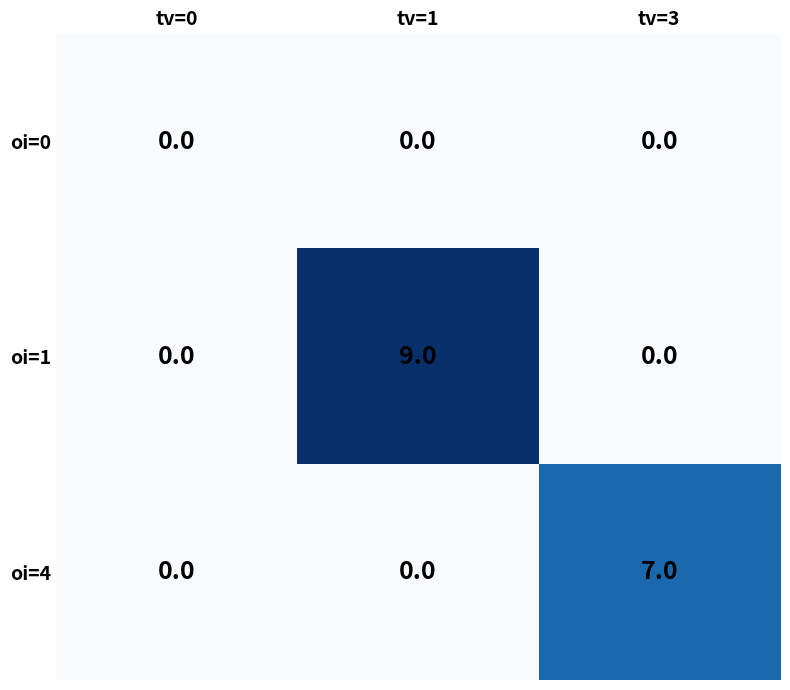

Reading left to right, transcribe all the data shown in this chart.

oi=0: 0	0	0
oi=1: 0	9	0
oi=4: 0	0	7